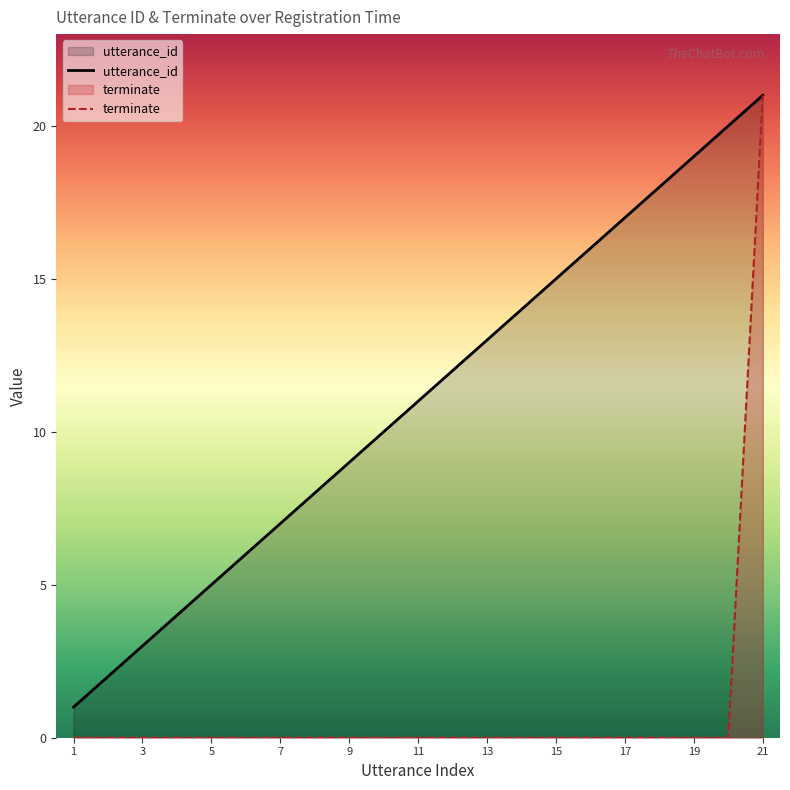

Reading left to right, list all the values displayed in this chart.

utterance_id: 1	2	3	4	5	6	7	8	9	10	11	12	13	14	15	16	17	18	19	20	21
terminate: 0	0	0	0	0	0	0	0	0	0	0	0	0	0	0	0	0	0	0	0	21